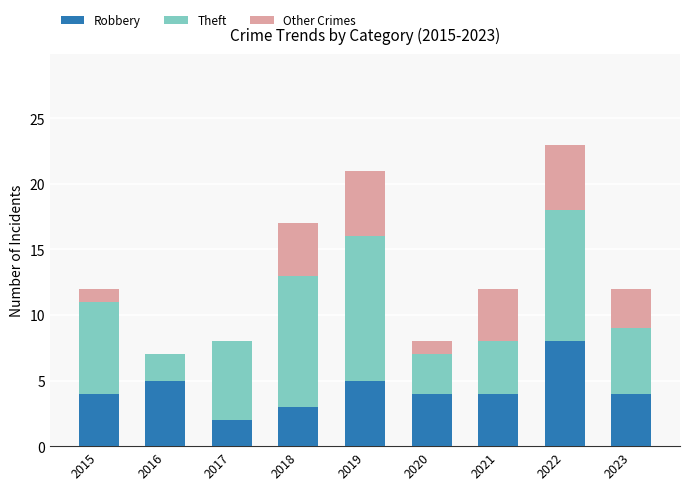

The Robbery series shows 12 at 2022. True or false?

False